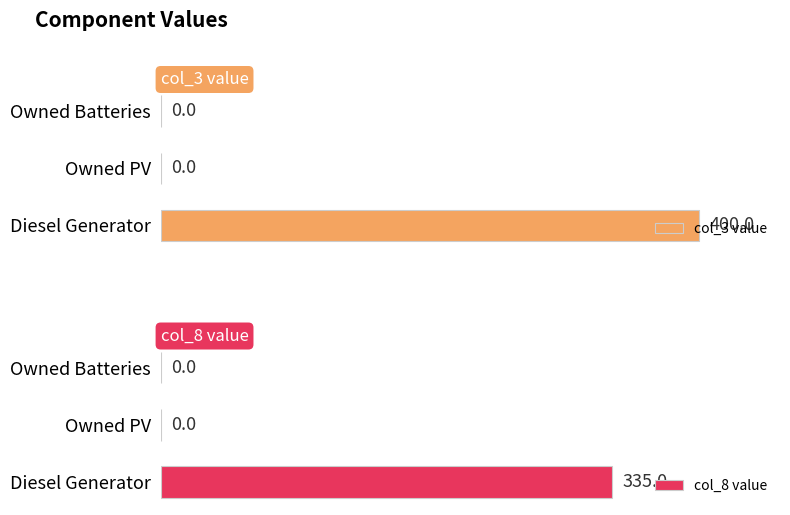

Count the number of data series in this chart.

2